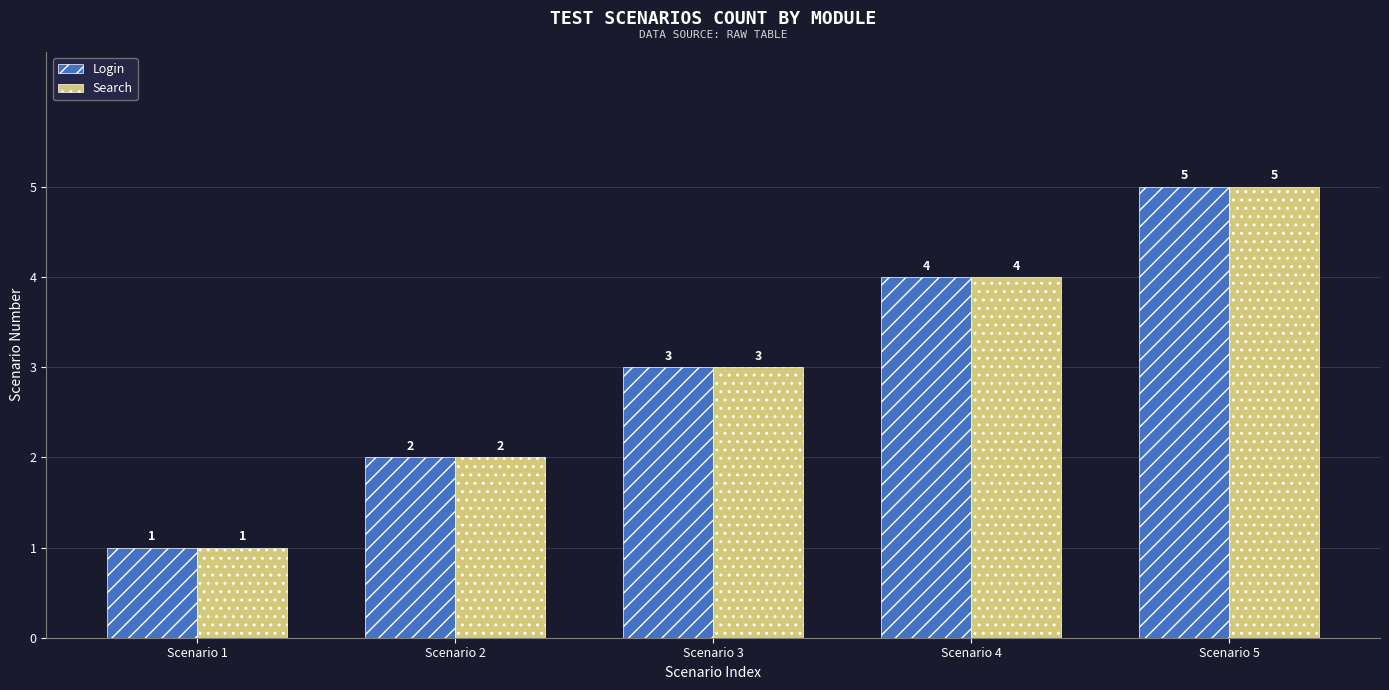

At which label is Search closest to 3?

Scenario 3